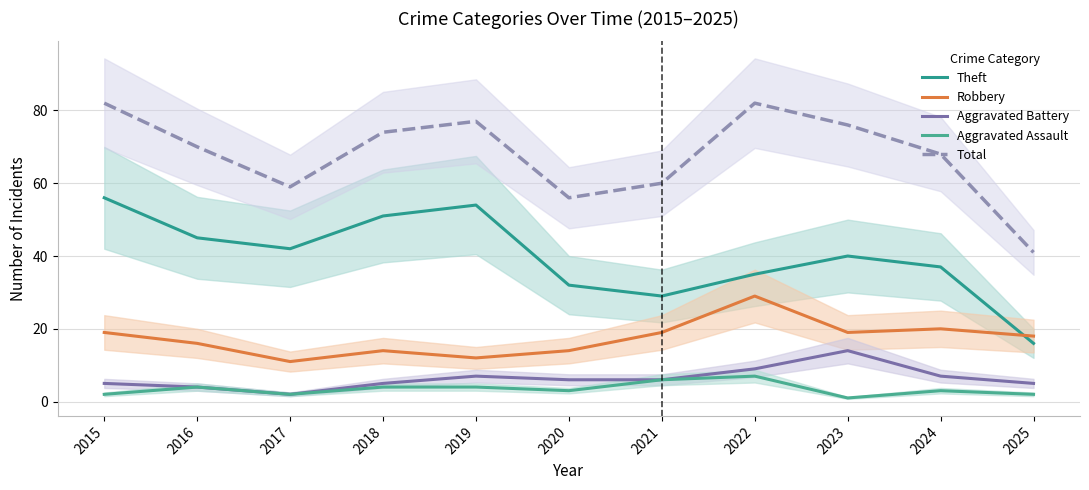

At how many categories does at least one series exceed 44?

10